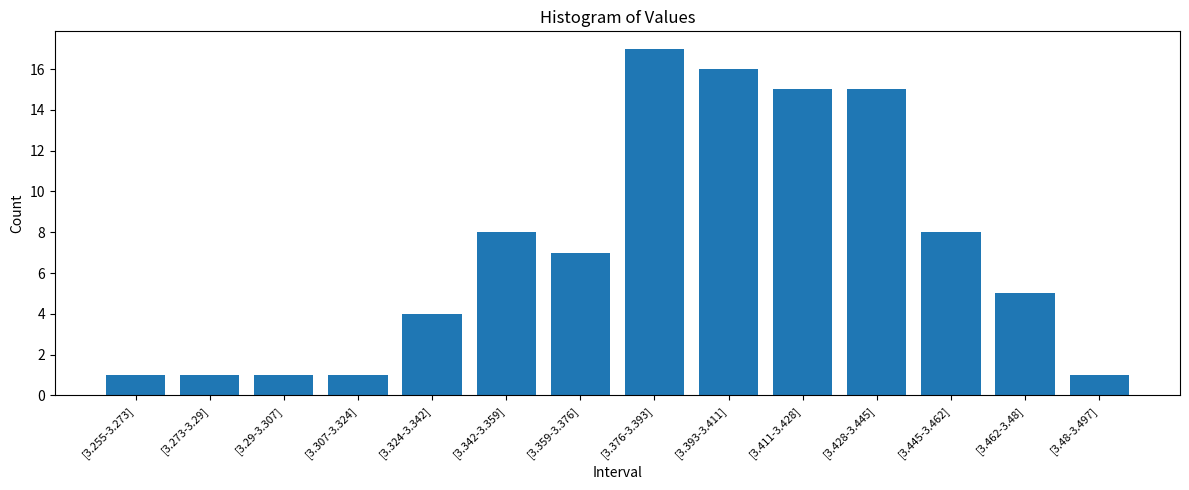

Reading left to right, transcribe all the data shown in this chart.

1	1	1	1	4	8	7	17	16	15	15	8	5	1